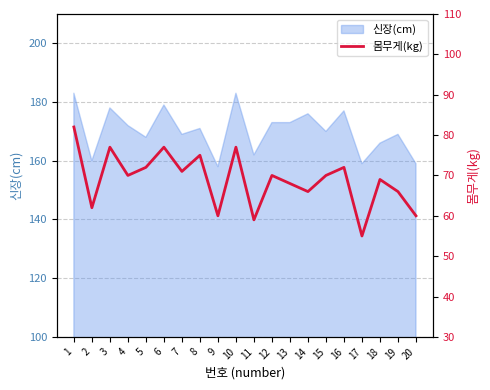

What is the value of the 14th point from the left?

66